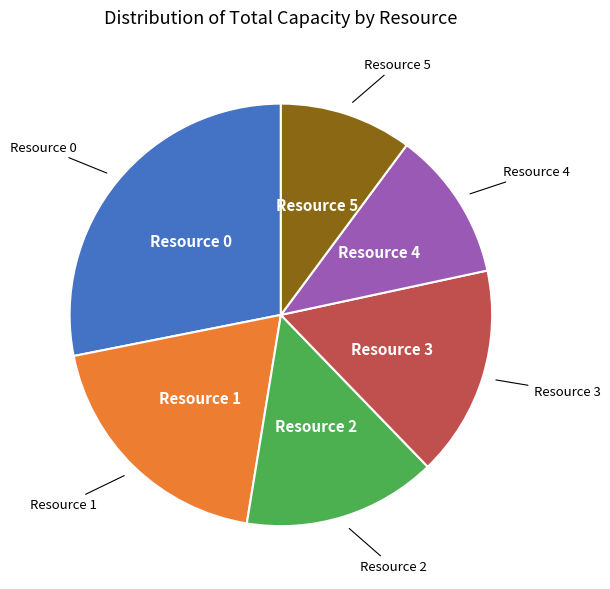

Is there any slice that represents more than half of the pie?

No